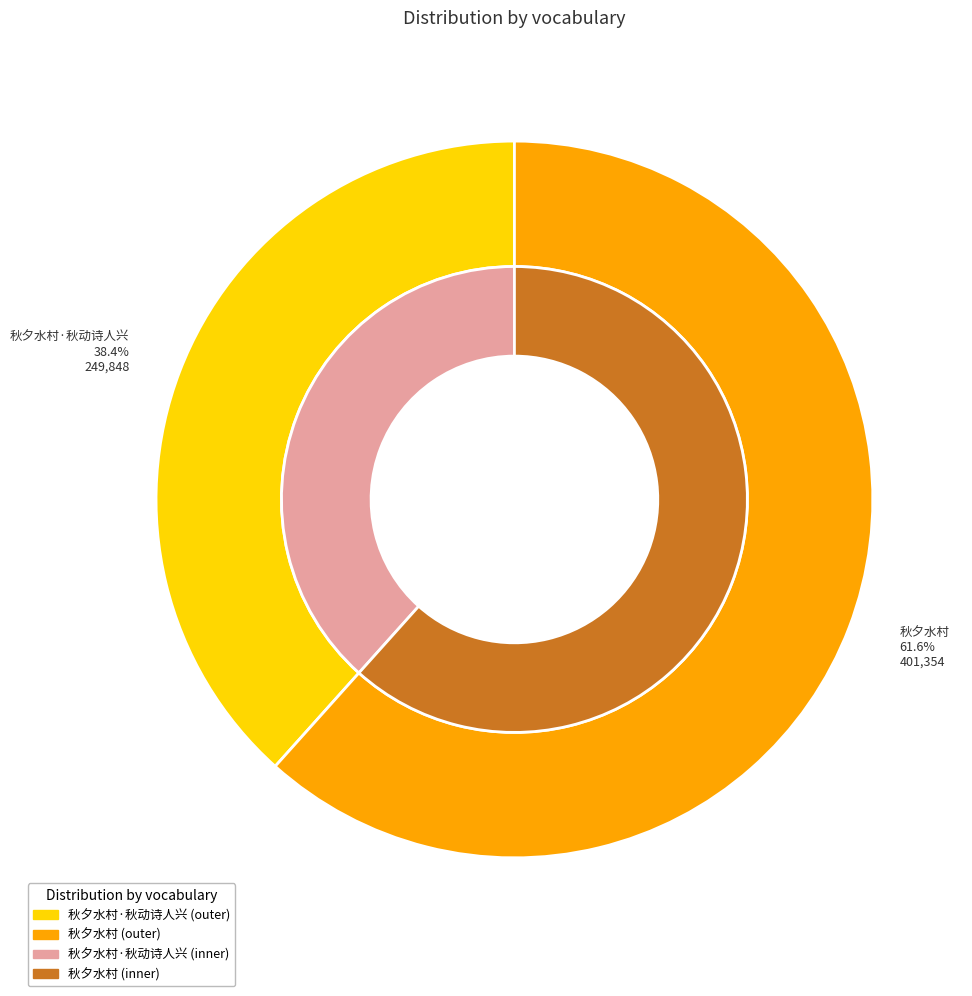

What is the ratio of the value at 秋夕水村 to the value at 秋夕水村·秋动诗人兴?

1.6